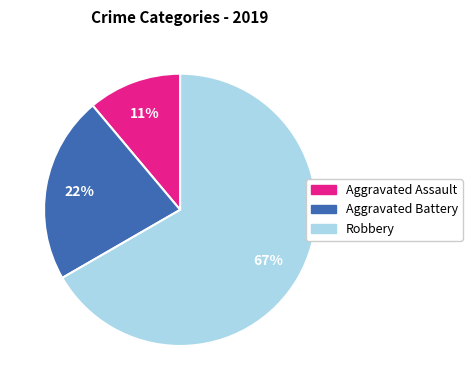

What percentage is the Robbery slice, to the nearest percent?

67%